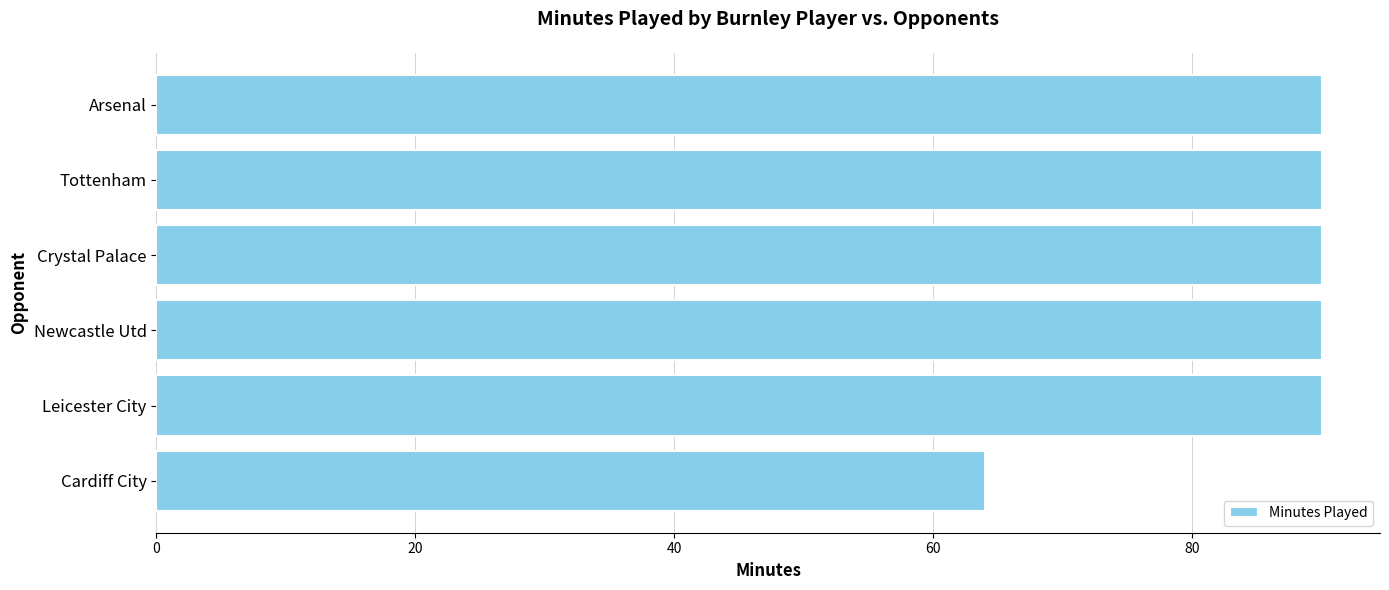

What is the change in value from Cardiff City to Arsenal?

+26